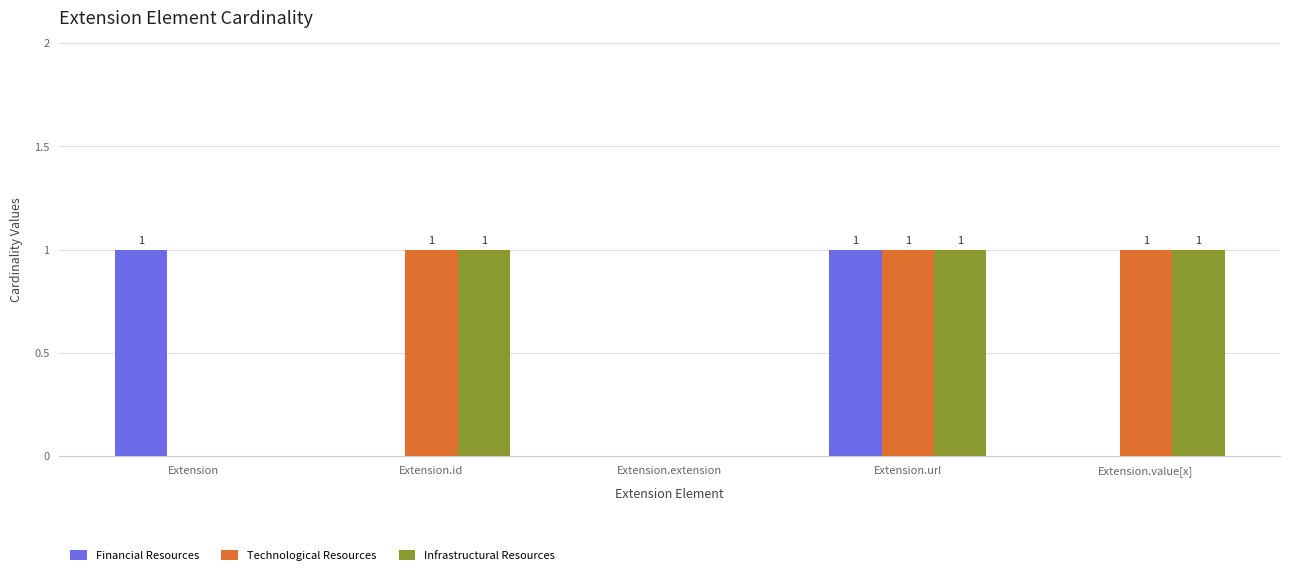

How many positive values does the Infrastructural Resources series have?

3